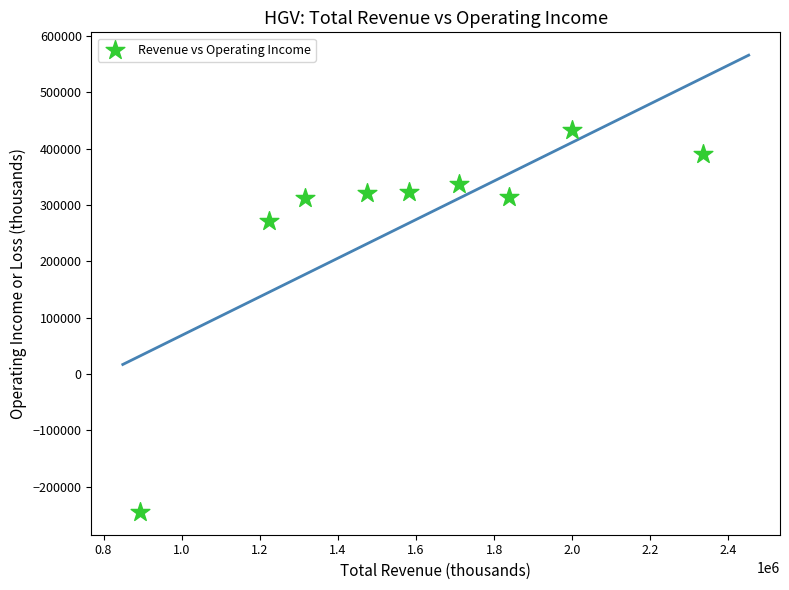

What is the range of Y values (max minus min)?

679000